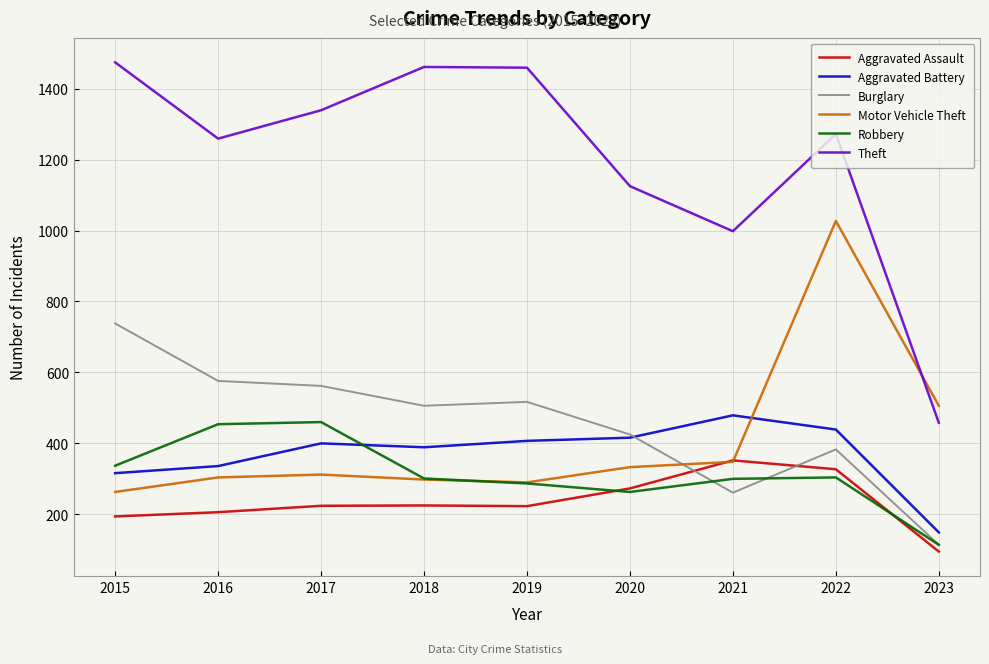

At which category does Robbery reach its first local valley?

2020